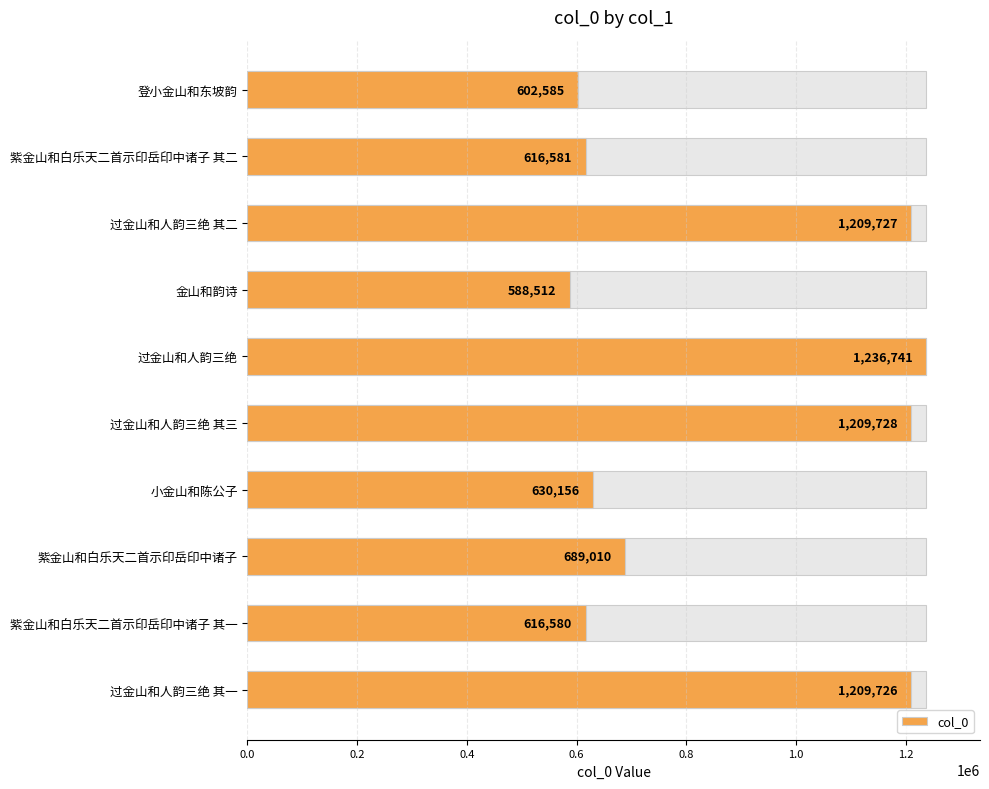

What position from the left is 金山和韵诗?

4